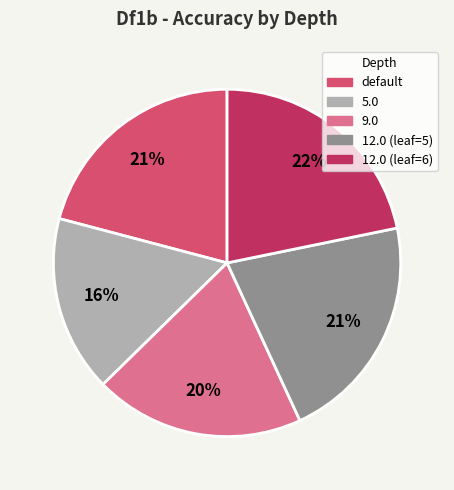

To the nearest percent, what is the average slice percentage?

20%